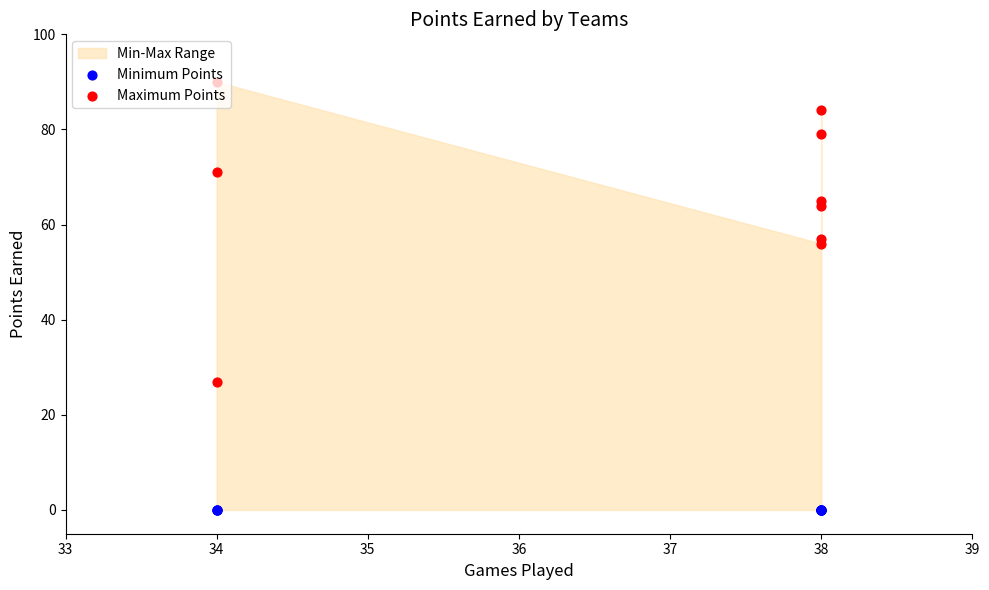

Which series has the widest spread of Y values?

Maximum Points